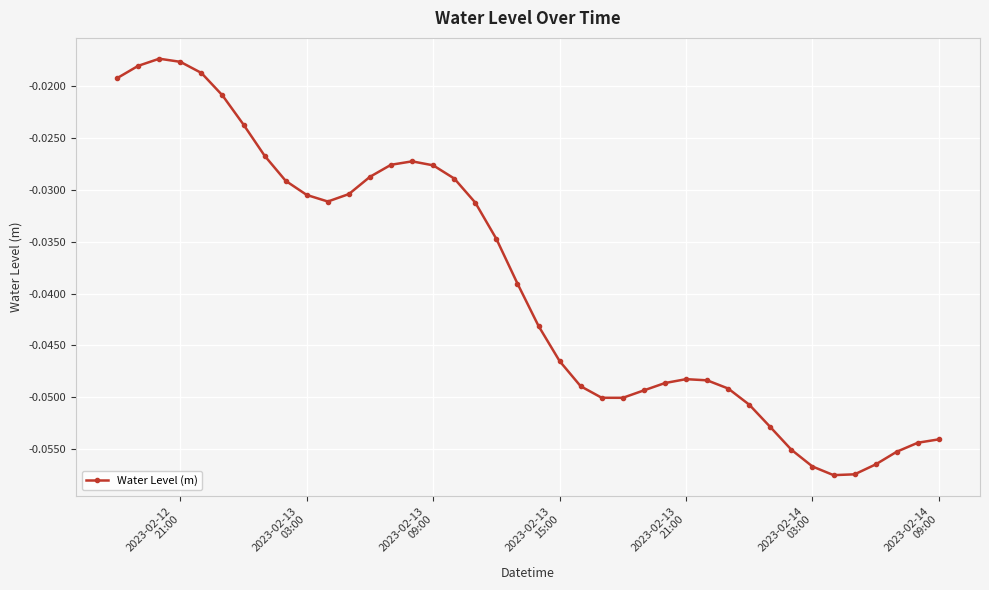

What is the sum of all values?

-1.6